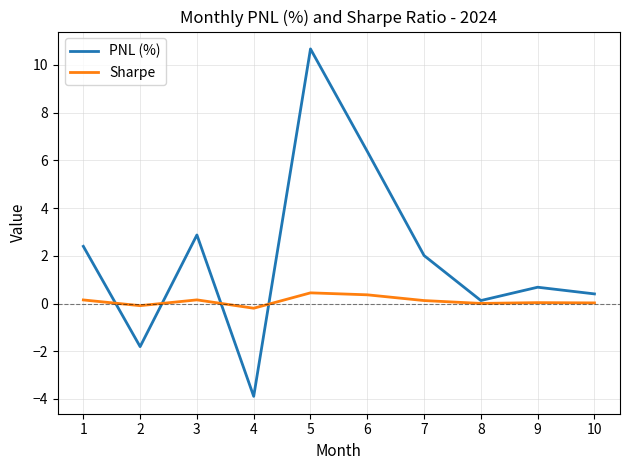

At which label does Sharpe first exceed 0?

1